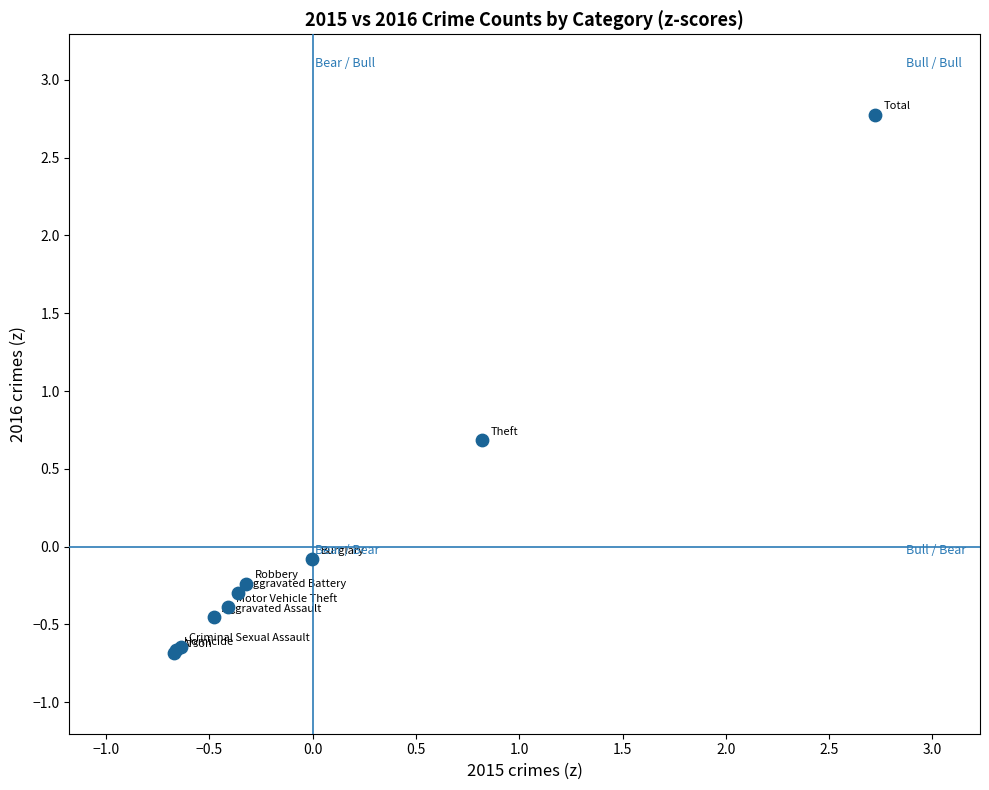

What Y value in the scatter plot is closest to 1?

0.7